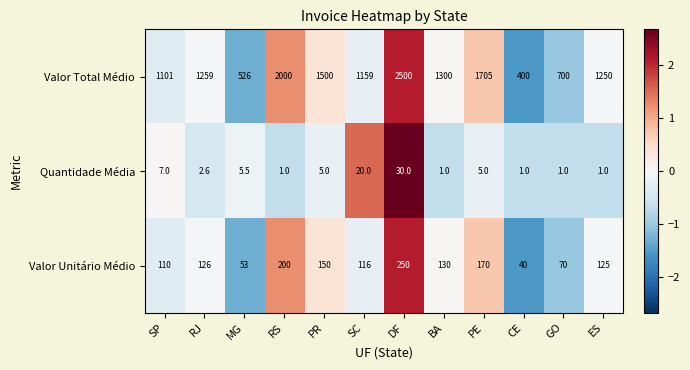

What is the total value across all series at RS?

2201.0